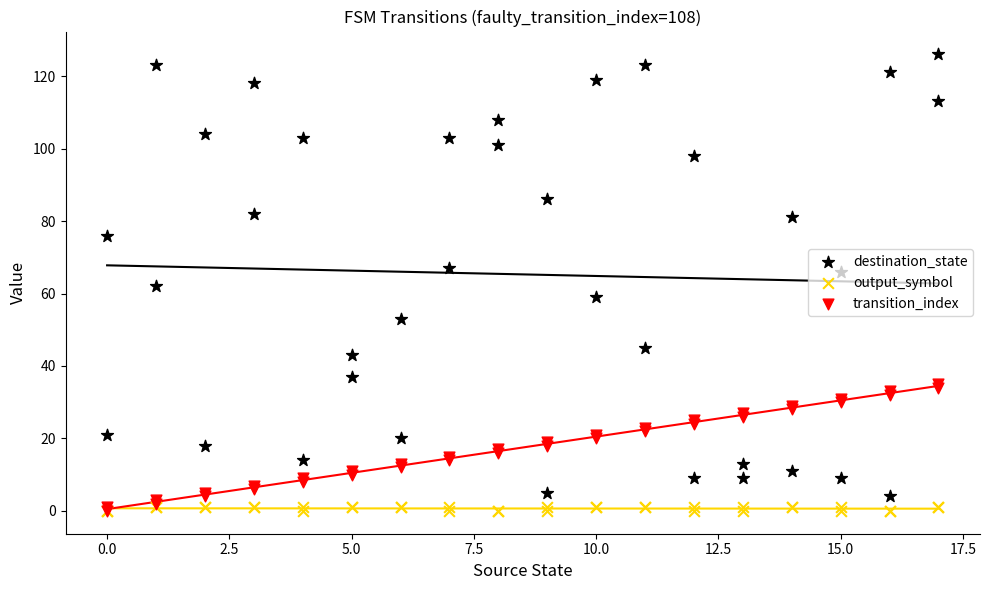

Is the value of output_symbol at 0.0 greater than the value of destination_state at 13?

No